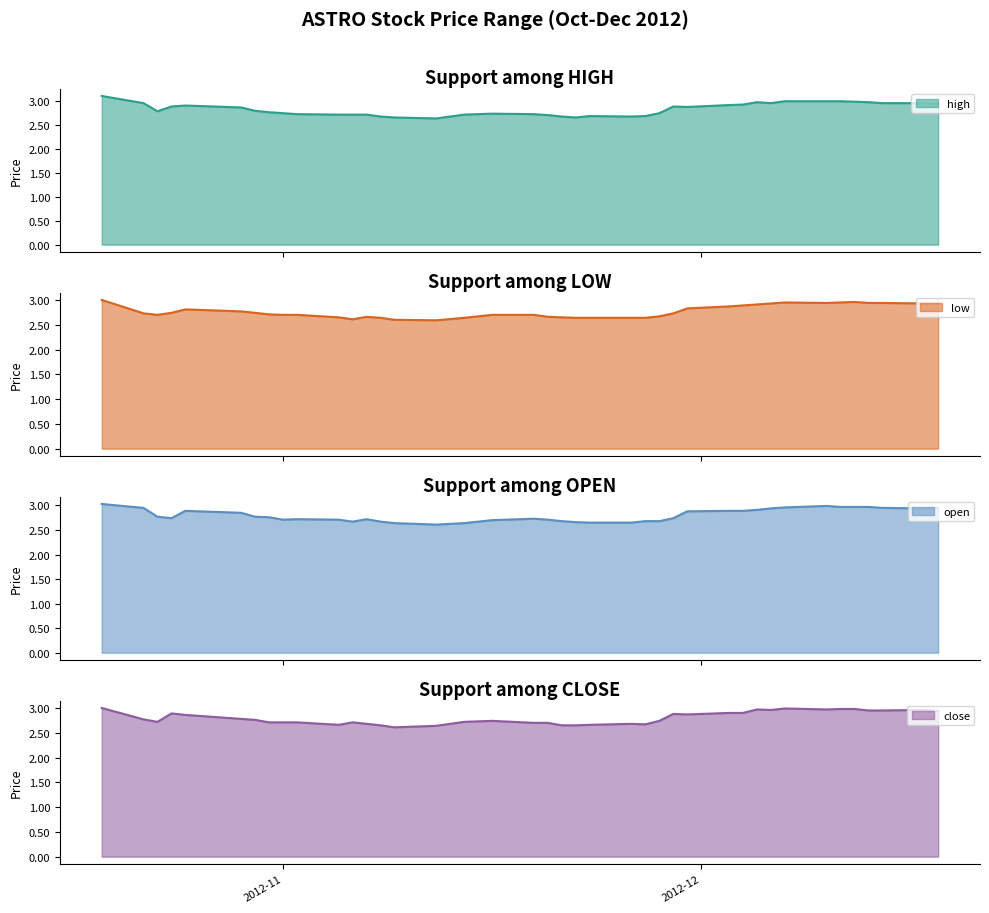

What is the sum of the high values at 2012-11-09 and 2012-11-08?

5.3